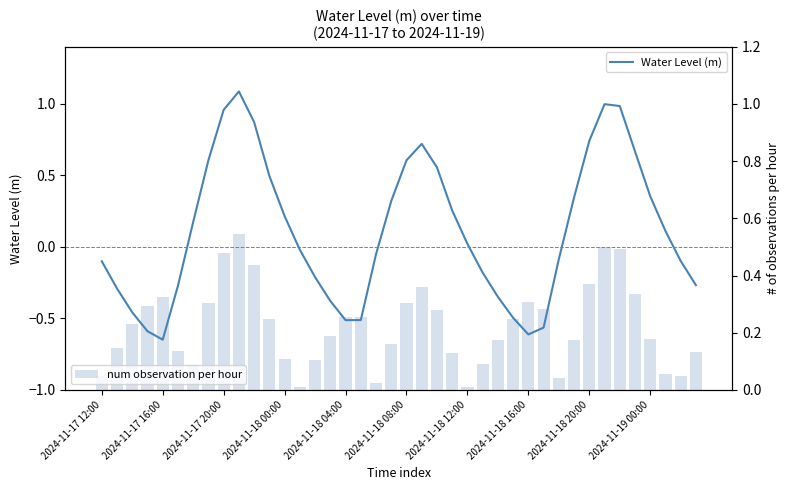

List the series in order of their peak value, highest first.

Water Level (m), num observation per hour